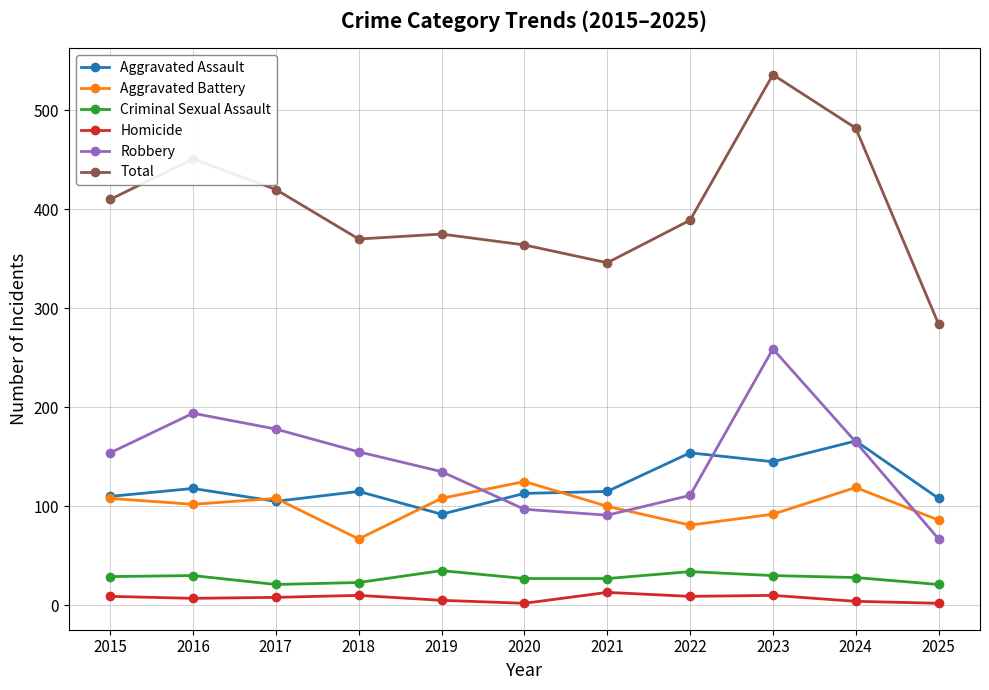

Rank the series at 2022 from lowest to highest value.

Homicide, Criminal Sexual Assault, Aggravated Battery, Robbery, Aggravated Assault, Total